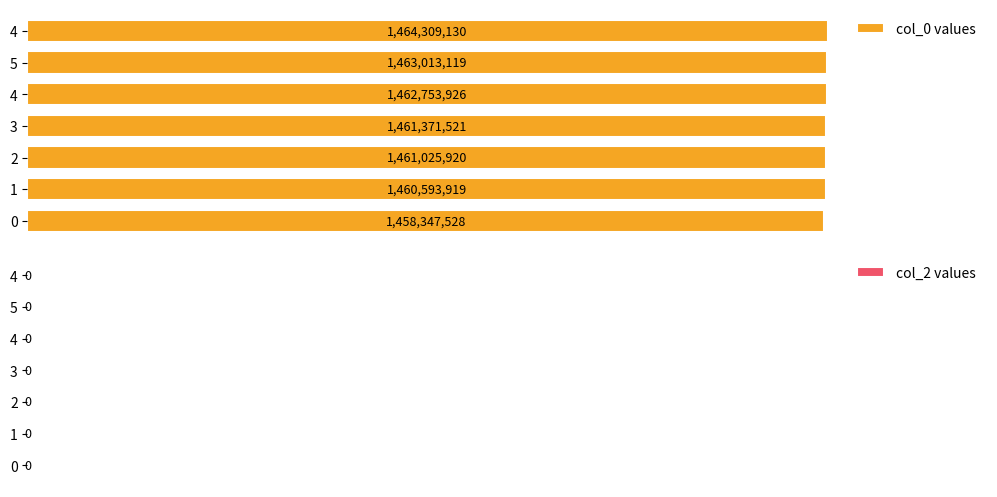

Are the bars horizontal?

Yes